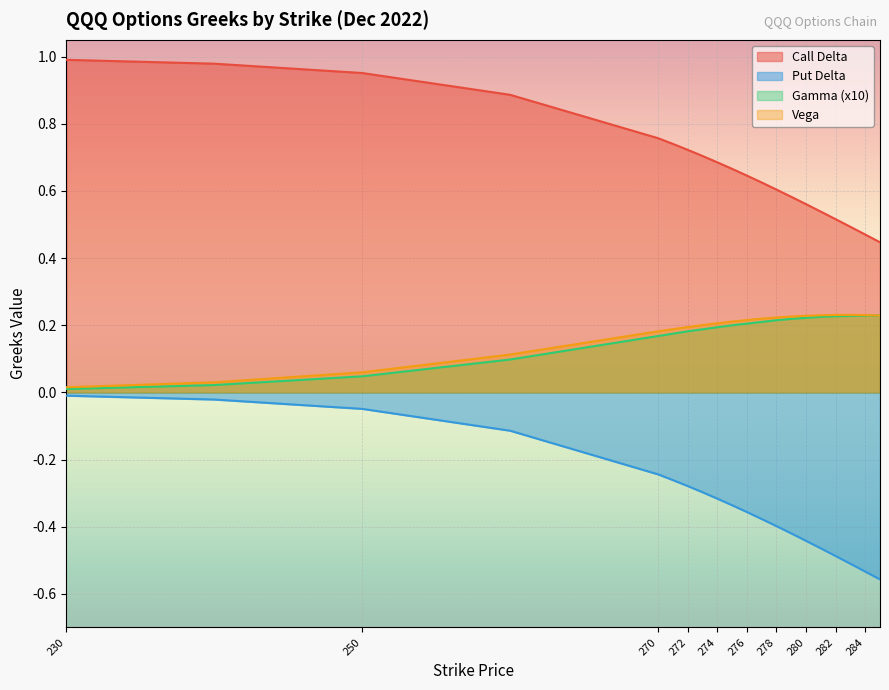

What is the average value of the Vega series?

0.2